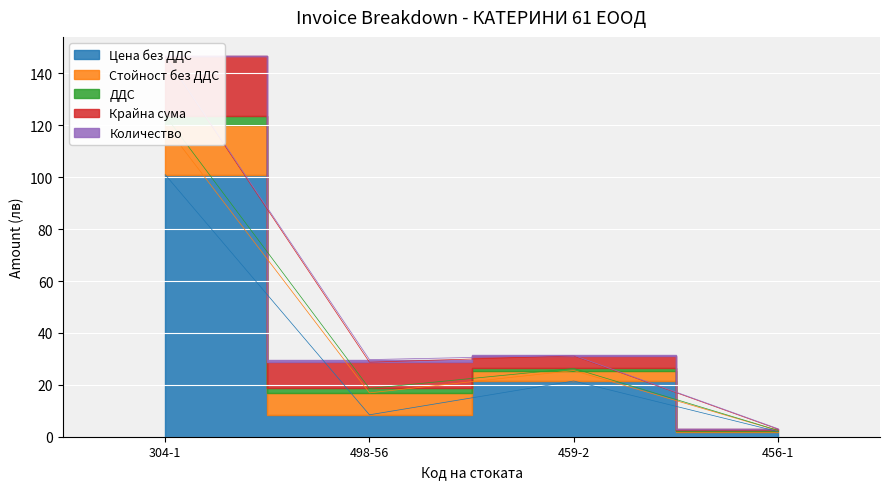

How many data points in Стойност без ДДС are less than 8?

2